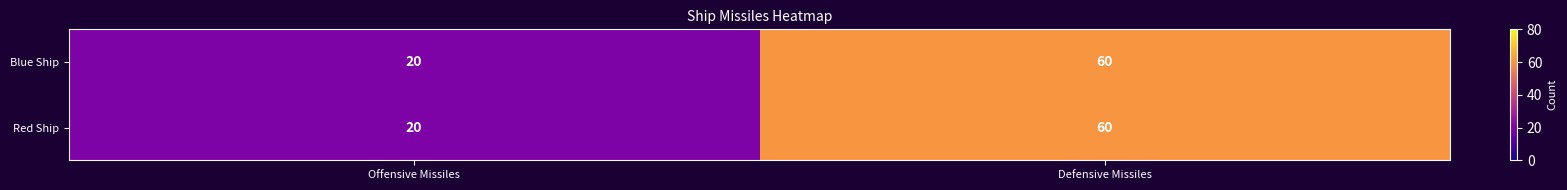

What is the total value across all series at Offensive Missiles?

40